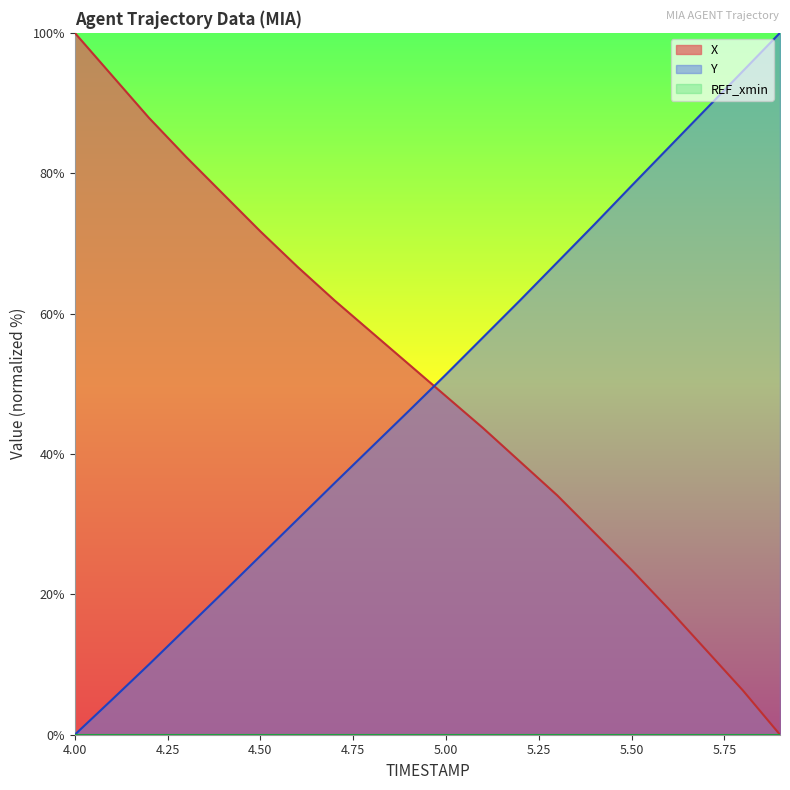

Reading left to right, transcribe all the data shown in this chart.

X: 4.0=100.0	4.1=93.9	4.2=87.9	4.3=82.3	4.4=77.0	4.5=71.7	4.6=66.7	4.7=61.9	4.8=57.3	4.9=52.8	5.0=48.2	5.1=43.7	5.2=38.9	5.3=34.1	5.4=28.8	5.5=23.5	5.6=17.9	5.7=12.1	5.8=6.3	5.9=0.0
Y: 4.0=0.0	4.1=5.0	4.2=10.0	4.3=15.2	4.4=20.3	4.5=25.5	4.6=30.7	4.7=35.9	4.8=41.0	4.9=46.1	5.0=51.3	5.1=56.6	5.2=61.9	5.3=67.3	5.4=72.7	5.5=78.2	5.6=83.7	5.7=89.1	5.8=94.6	5.9=100.0